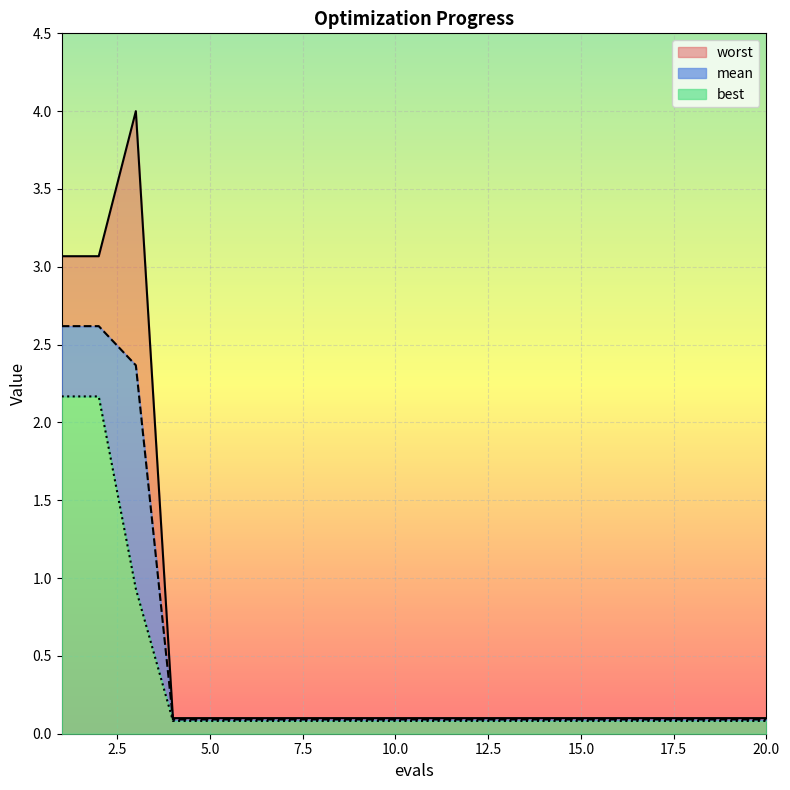

What is the greatest value displayed?

4.0